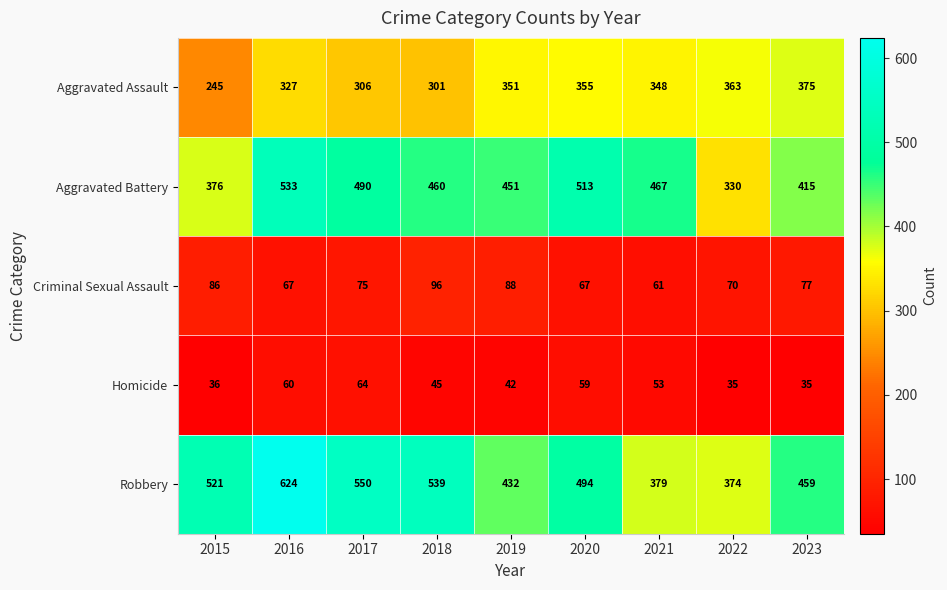

What is the minimum value shown in the chart?

35